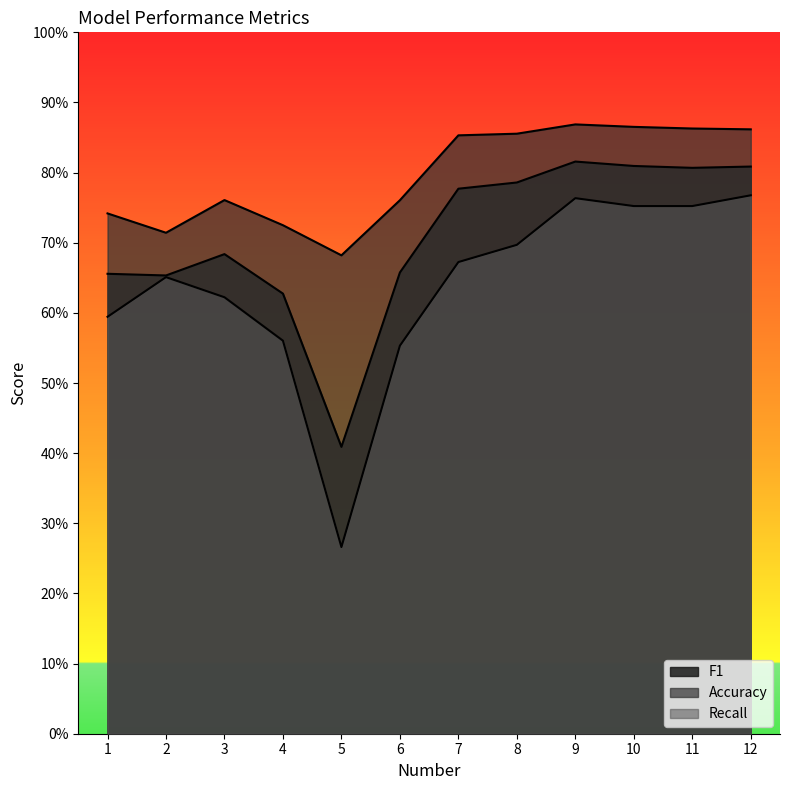

Is it true that Accuracy equals 0.6 at 10?

False